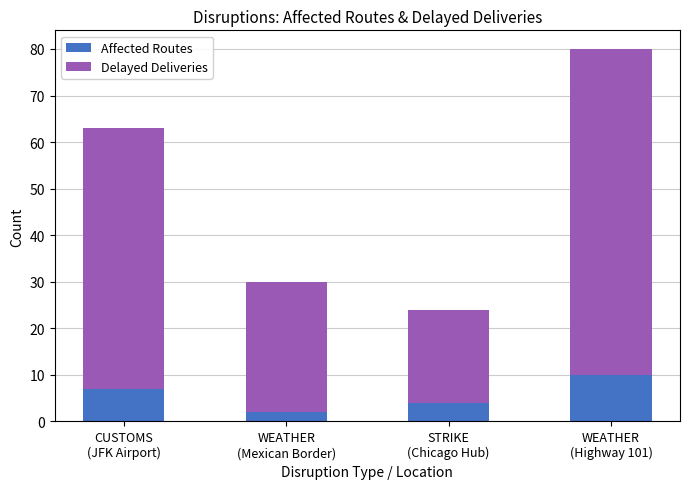

What is the average value of the Affected Routes series?

6